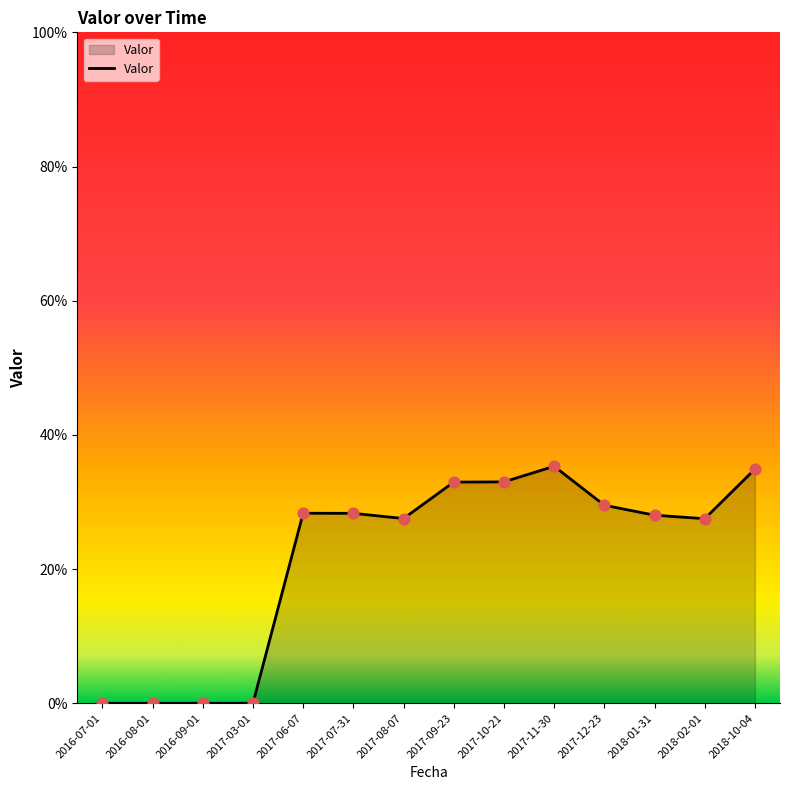

Which has a higher value, 2017-09-23 or 2016-09-01?

2017-09-23